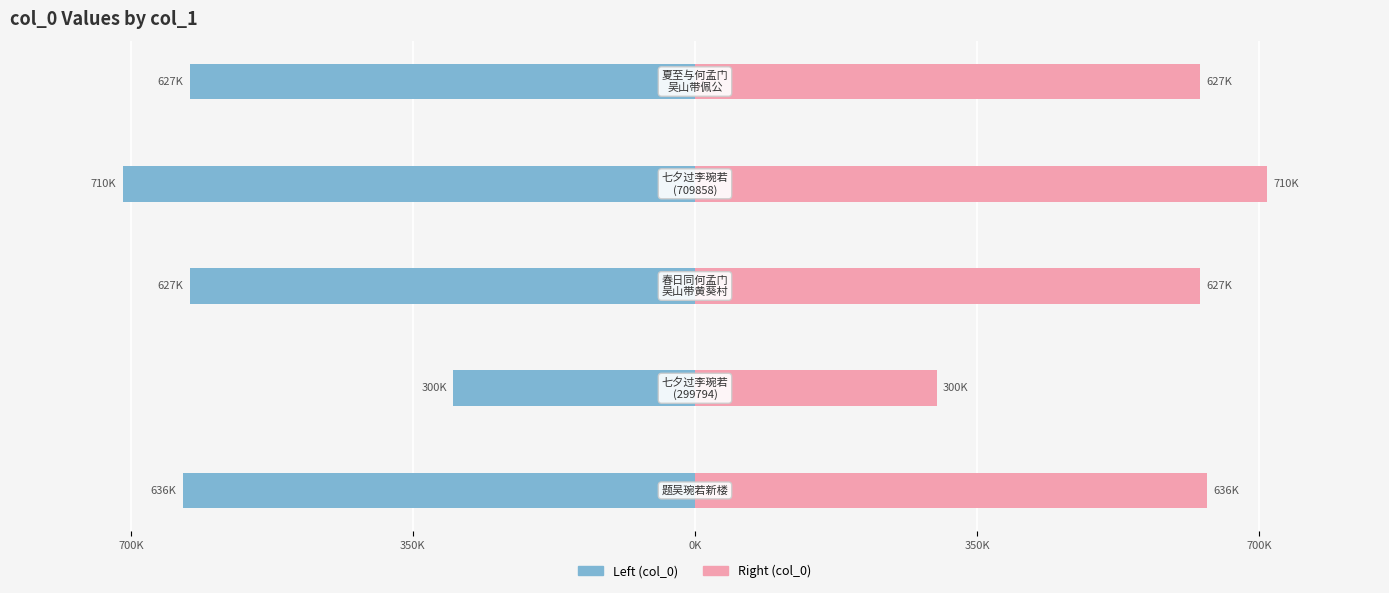

What is the average value of the col_0 (left) series?

-579.8